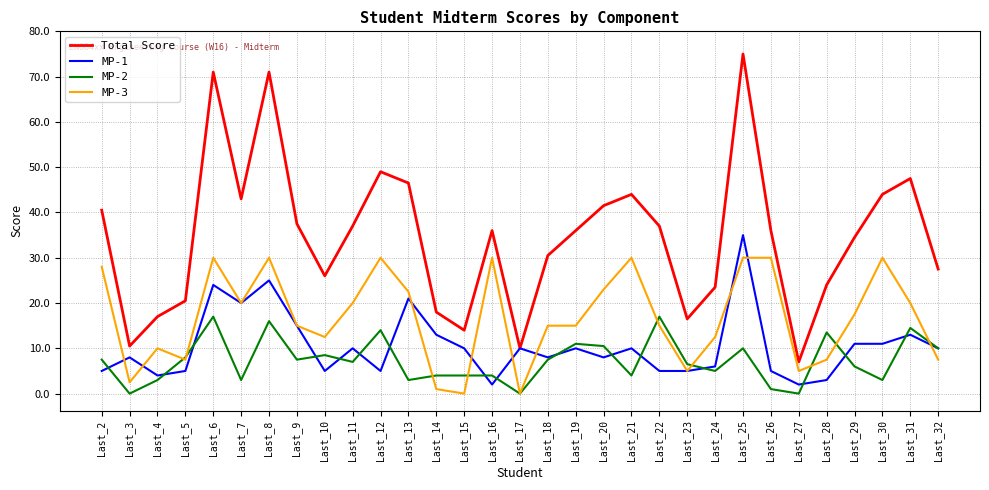

Which series has the largest range (max minus min)?

Total Score